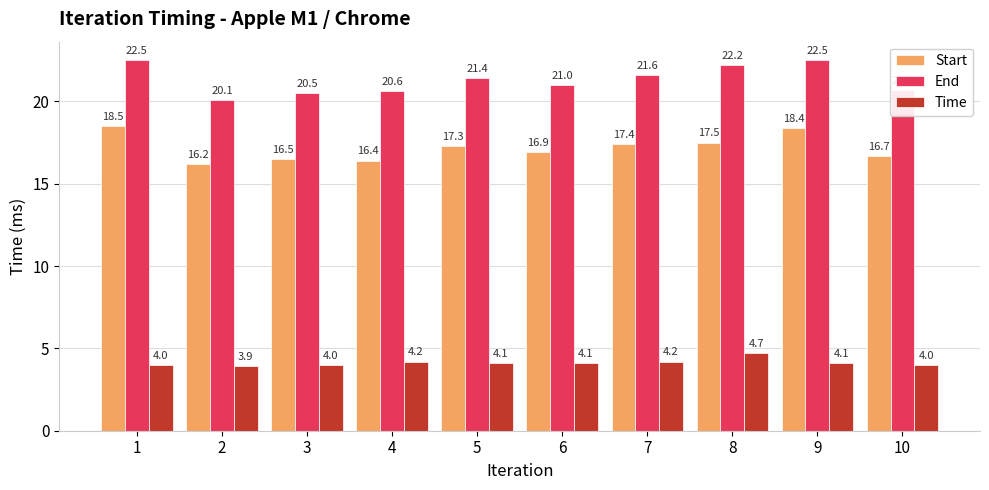

List the series in order of their overall mean, lowest first.

Time, Start, End